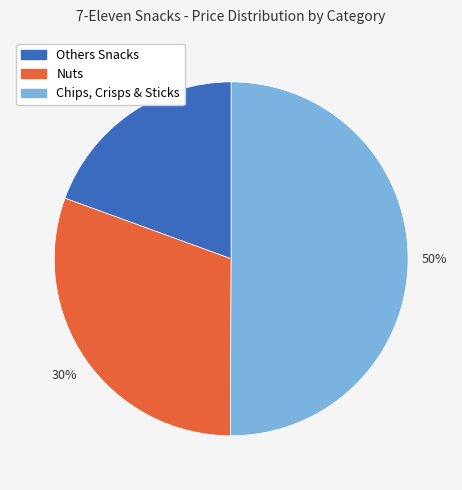

The Others Snacks slice represents 19% of the pie. True or false?

True